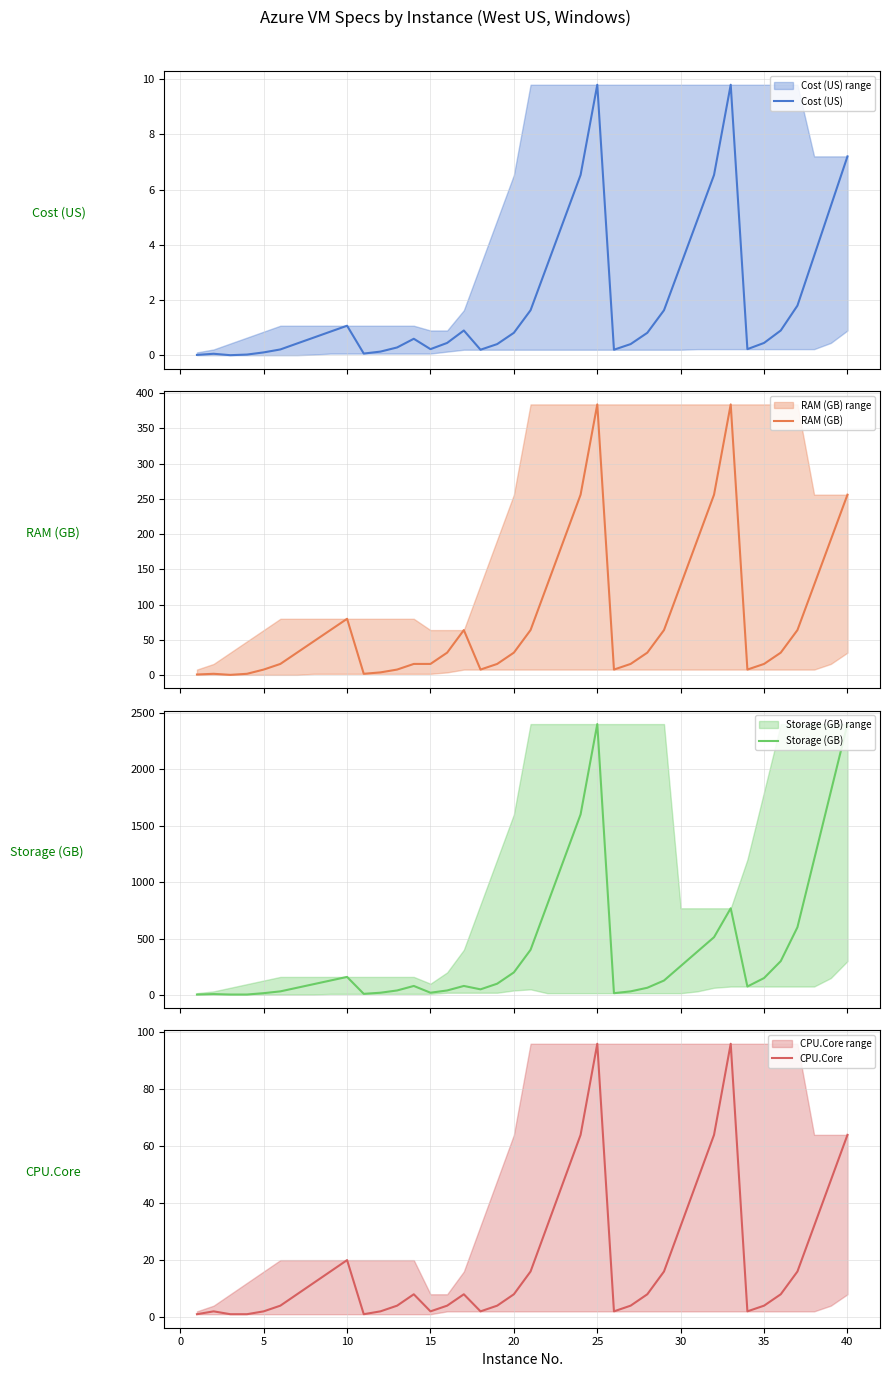

Reading right to left, list all the values displayed in this chart.

Cost (US): 7.2	5.4	3.6	1.8	0.9	0.5	0.2	9.8	6.5	4.9	3.3	1.6	0.8	0.4	0.2	9.8	6.5	4.9	3.3	1.6	0.8	0.4	0.2	0.9	0.5	0.2	0.6	0.3	0.1	0.1	1.1	0.9	0.6	0.4	0.2	0.1	0.0	0.0	0.1	0.0
RAM (GB): 256.0	192.0	128.0	64.0	32.0	16.0	8.0	384.0	256.0	192.0	128.0	64.0	32.0	16.0	8.0	384.0	256.0	192.0	128.0	64.0	32.0	16.0	8.0	64.0	32.0	16.0	16.0	8.0	4.0	2.0	80.0	64.0	48.0	32.0	16.0	8.0	2.0	0.5	2.0	1.0
Storage (GB): 2400.0	1800.0	1200.0	600.0	300.0	150.0	75.0	768.0	512.0	384.0	256.0	128.0	64.0	32.0	16.0	2400.0	1600.0	1200.0	800.0	400.0	200.0	100.0	50.0	80.0	40.0	20.0	80.0	40.0	20.0	10.0	160.0	128.0	96.0	64.0	32.0	16.0	4.0	4.0	8.0	4.0
CPU.Core: 64.0	48.0	32.0	16.0	8.0	4.0	2.0	96.0	64.0	48.0	32.0	16.0	8.0	4.0	2.0	96.0	64.0	48.0	32.0	16.0	8.0	4.0	2.0	8.0	4.0	2.0	8.0	4.0	2.0	1.0	20.0	16.0	12.0	8.0	4.0	2.0	1.0	1.0	2.0	1.0